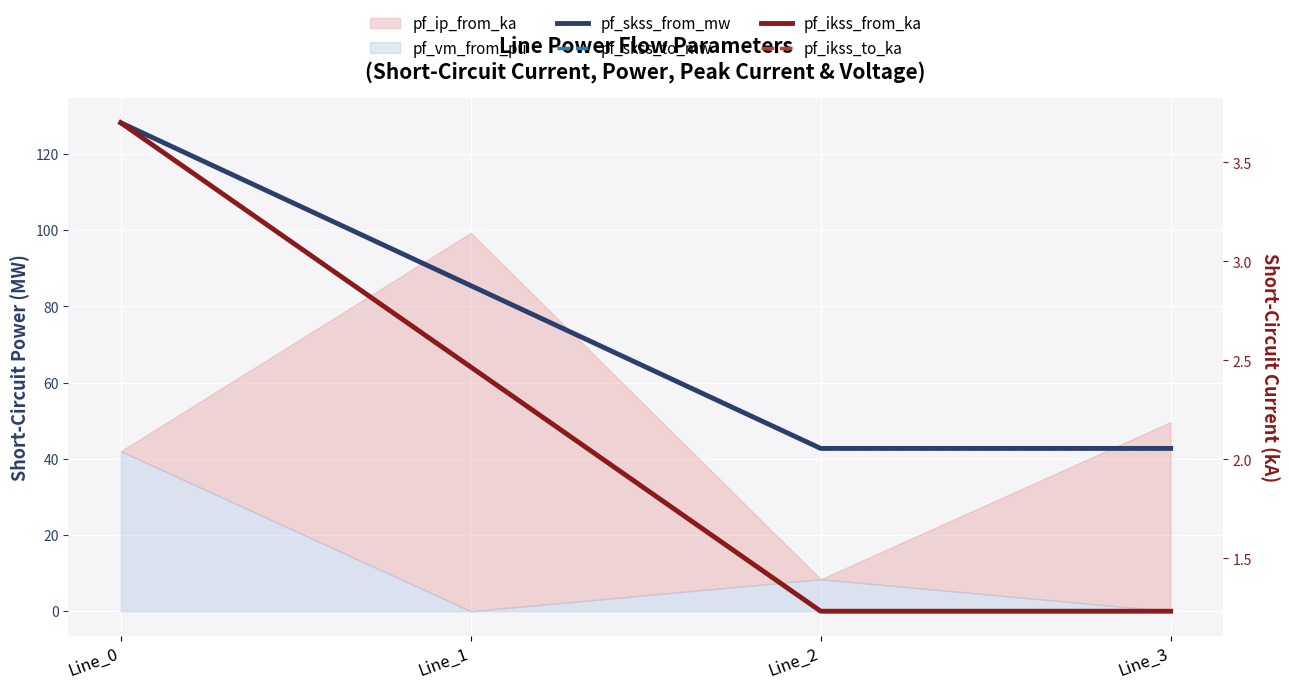

The value of pf_skss_to_mw at Line_3 is 8.6. True or false?

False